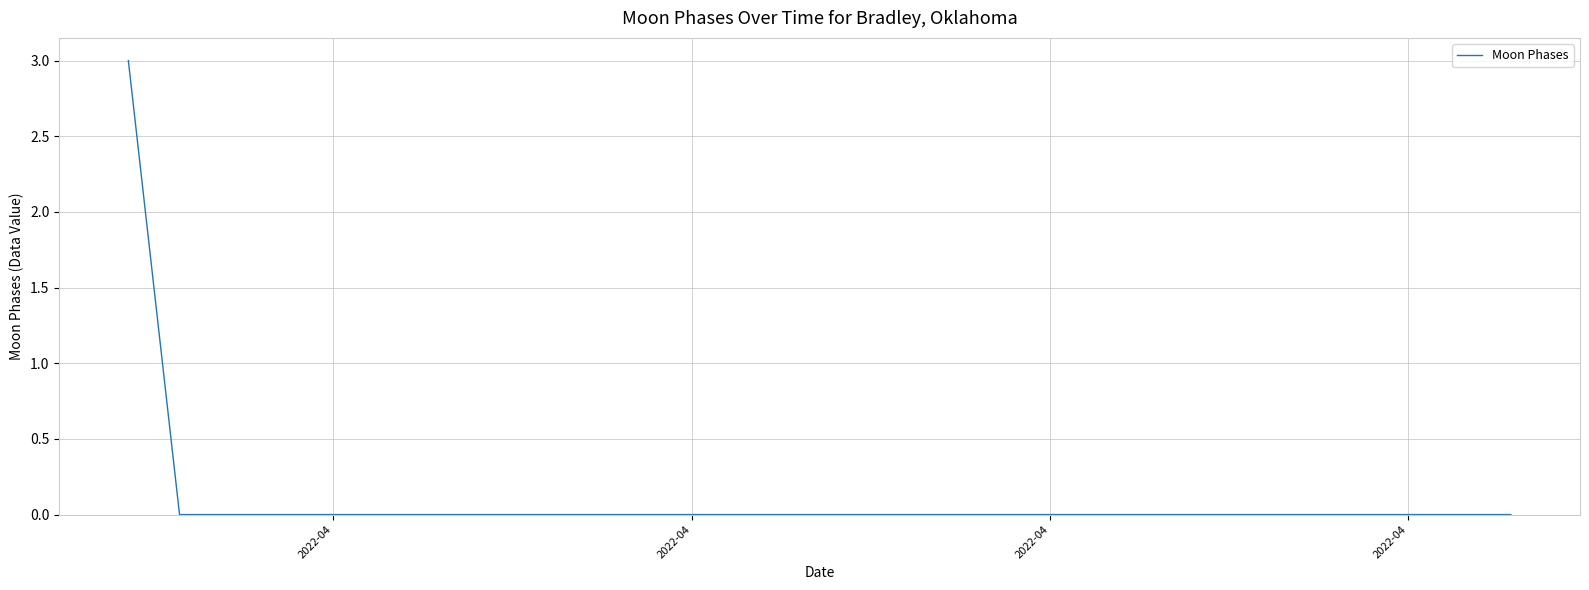

What is the greatest value displayed?

3